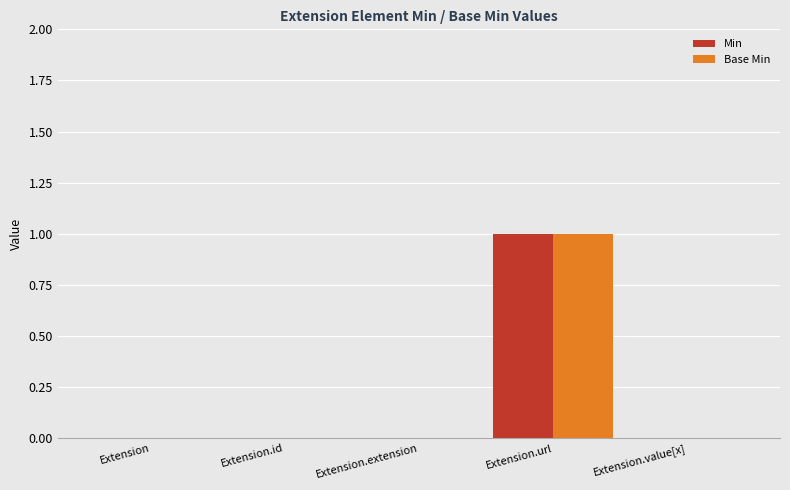

At which category is the sum across all series the highest?

Extension.url